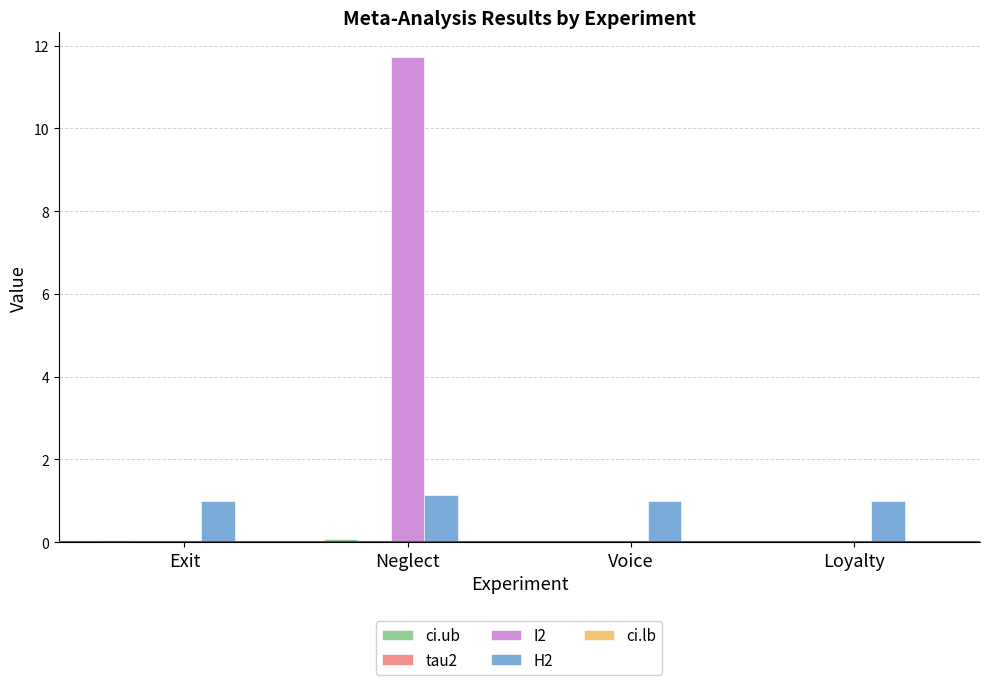

The value of I2 at Loyalty is 0.0. True or false?

True